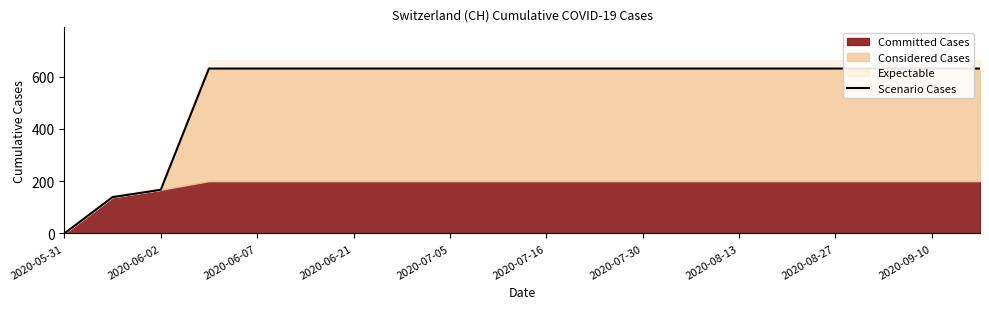

What is the label of the 9th point from the left?

2020-07-05